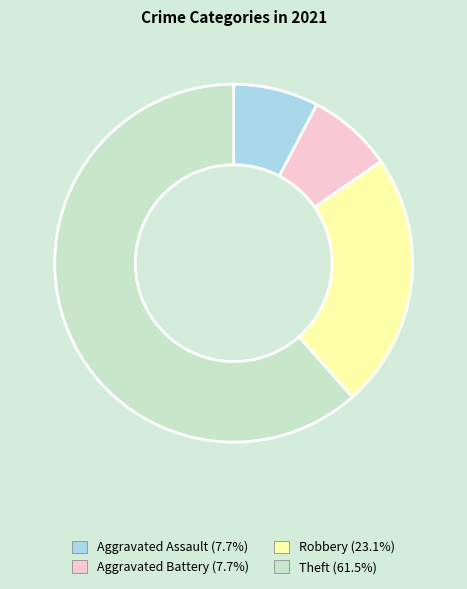

Is there a majority slice in this chart?

Yes